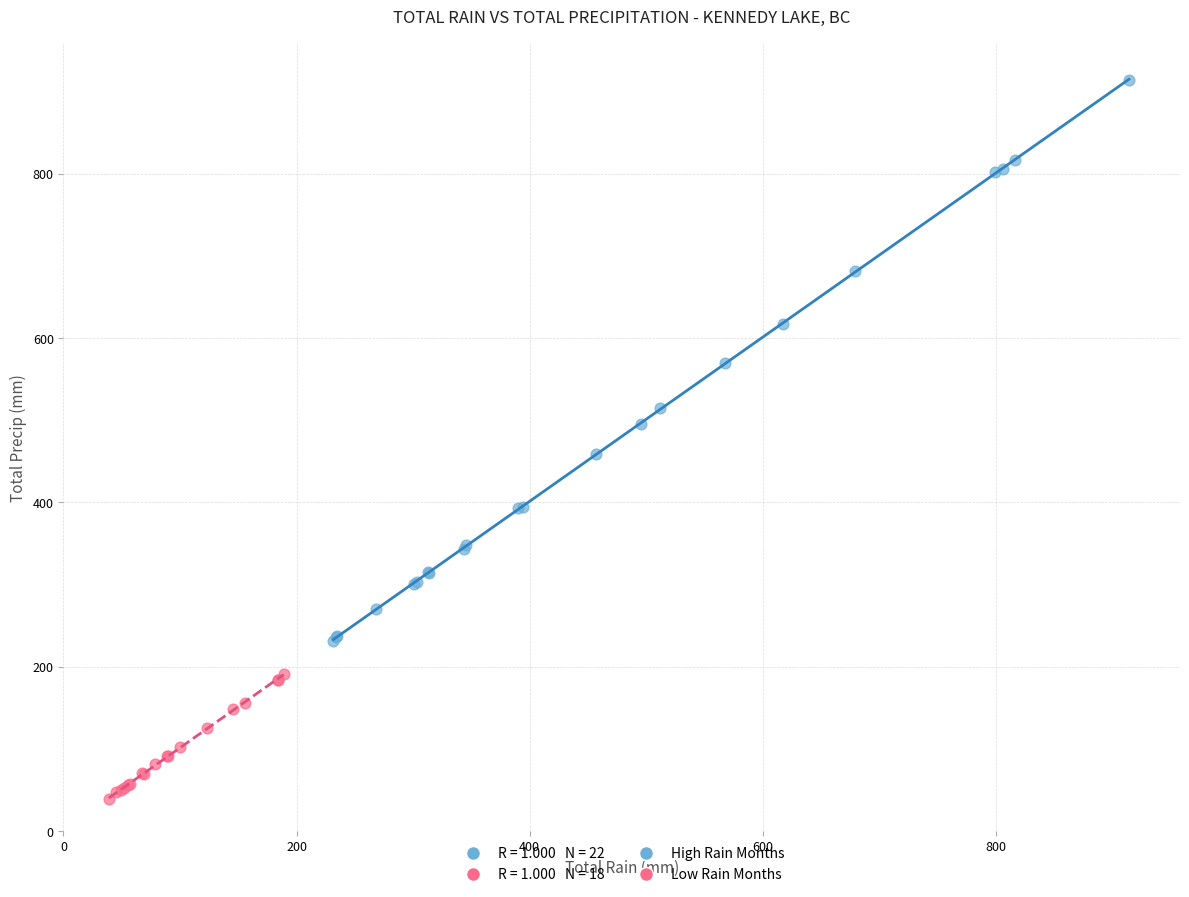

Which series contains the highest Y value?

High Rain Months